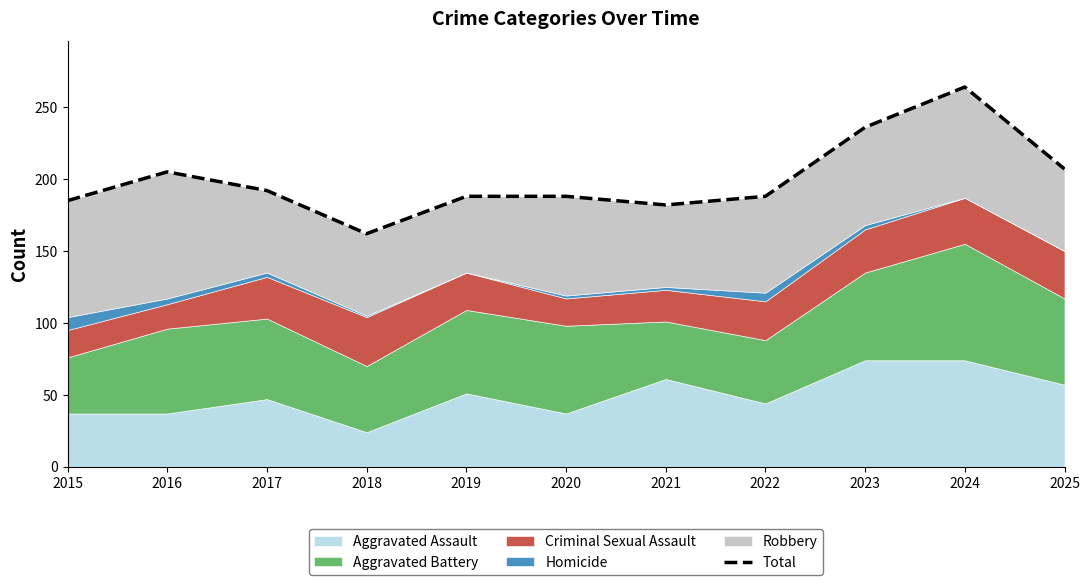

Where does the data first go above 188?

2016